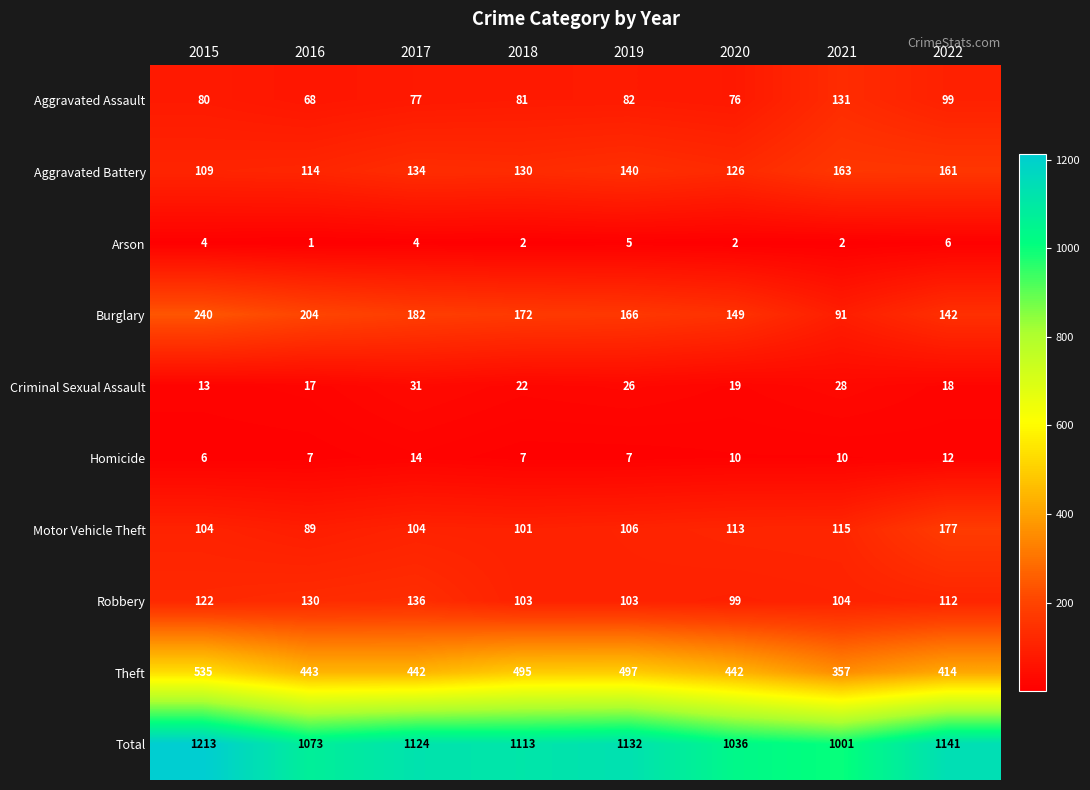

Is it true that Criminal Sexual Assault equals 28 at 2021?

True